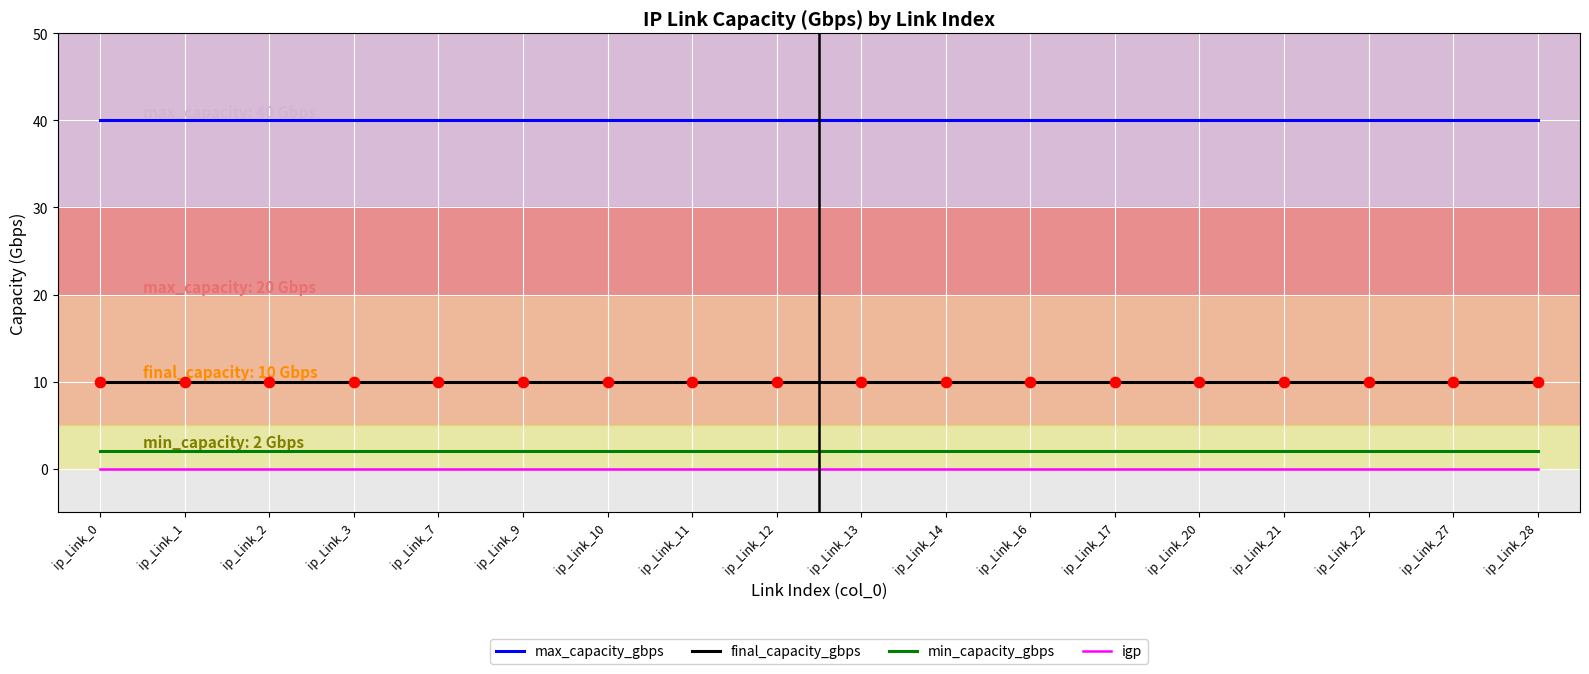

True or false: final_capacity_gbps and igp intersect in this chart.

False